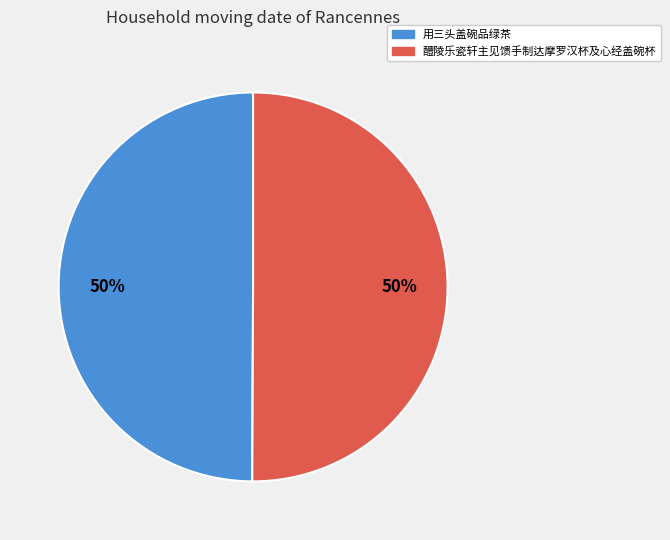

What is the ratio of the value at 用三头盖碗品绿茶 to the value at 醴陵乐瓷轩主见馈手制达摩罗汉杯及心经盖碗杯?

1.0